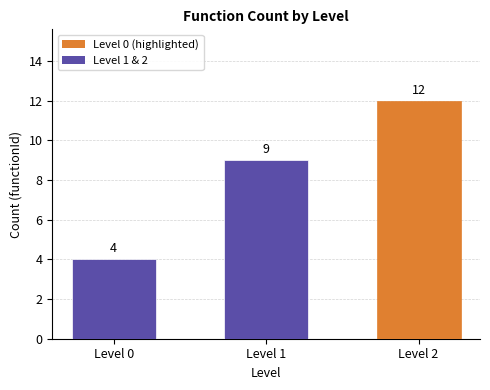

The chart shows a value of 4 at Level 0. True or false?

True